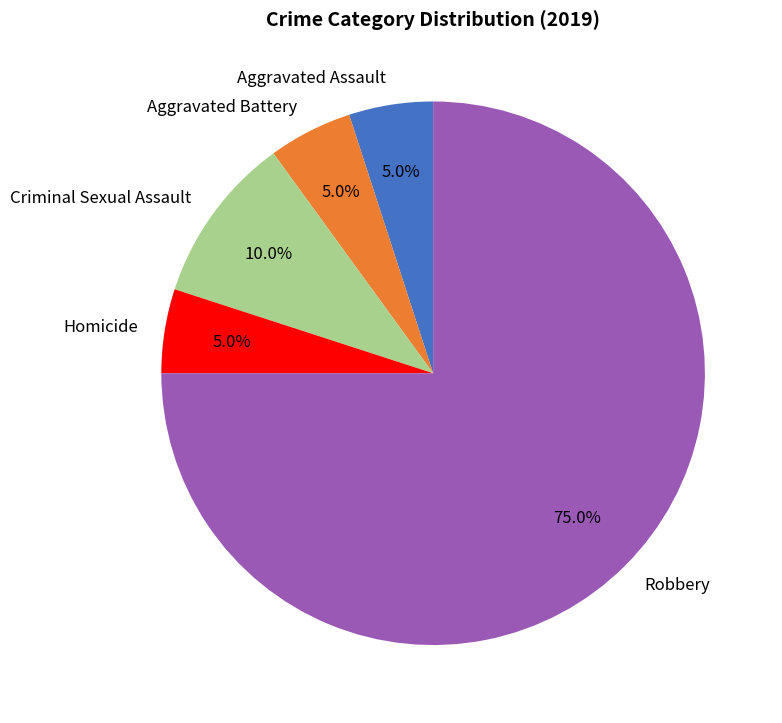

To the nearest percent, what is the average slice percentage?

20%